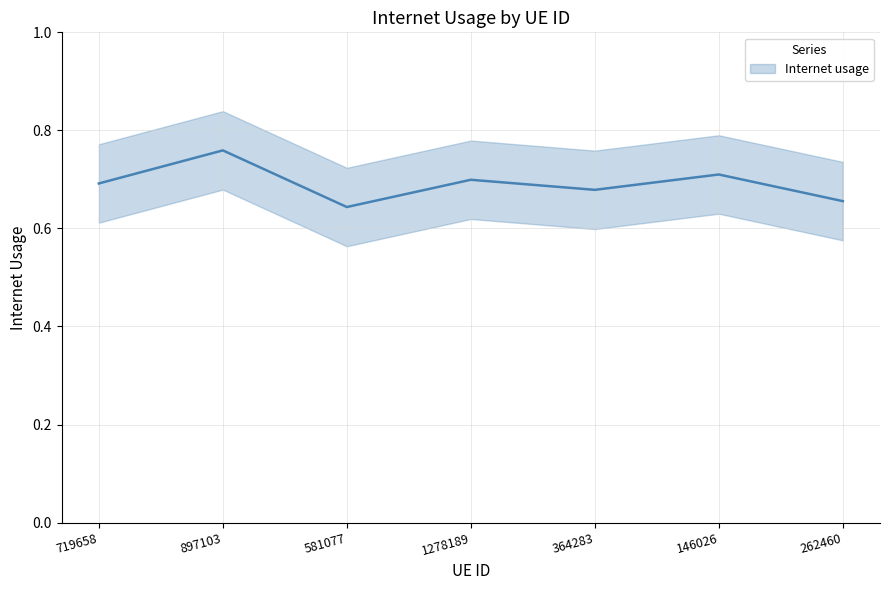

What is the average value?

0.7